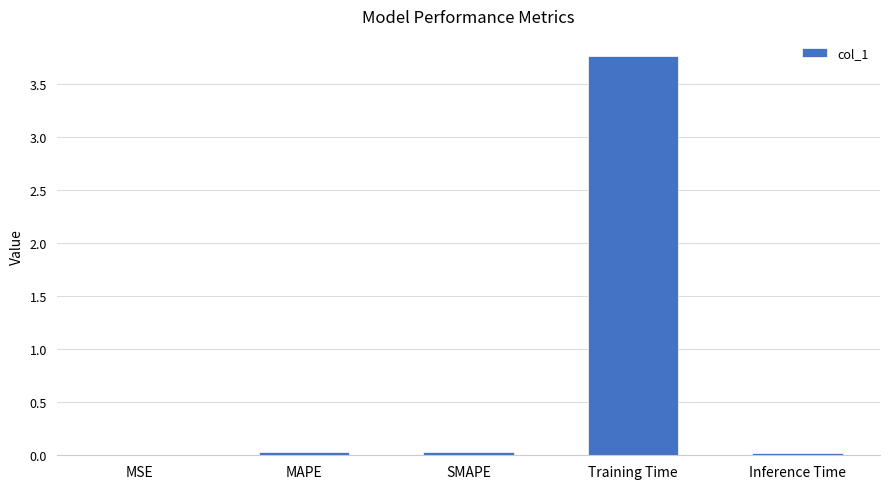

Between SMAPE and Training Time, which is larger?

Training Time